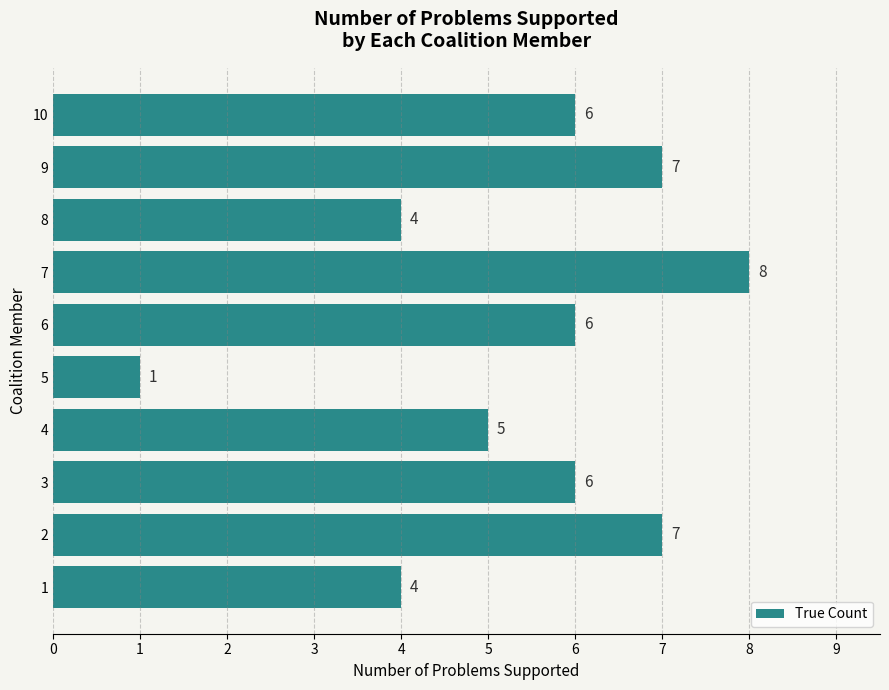

What is the change in value from 4 to 6?

+1